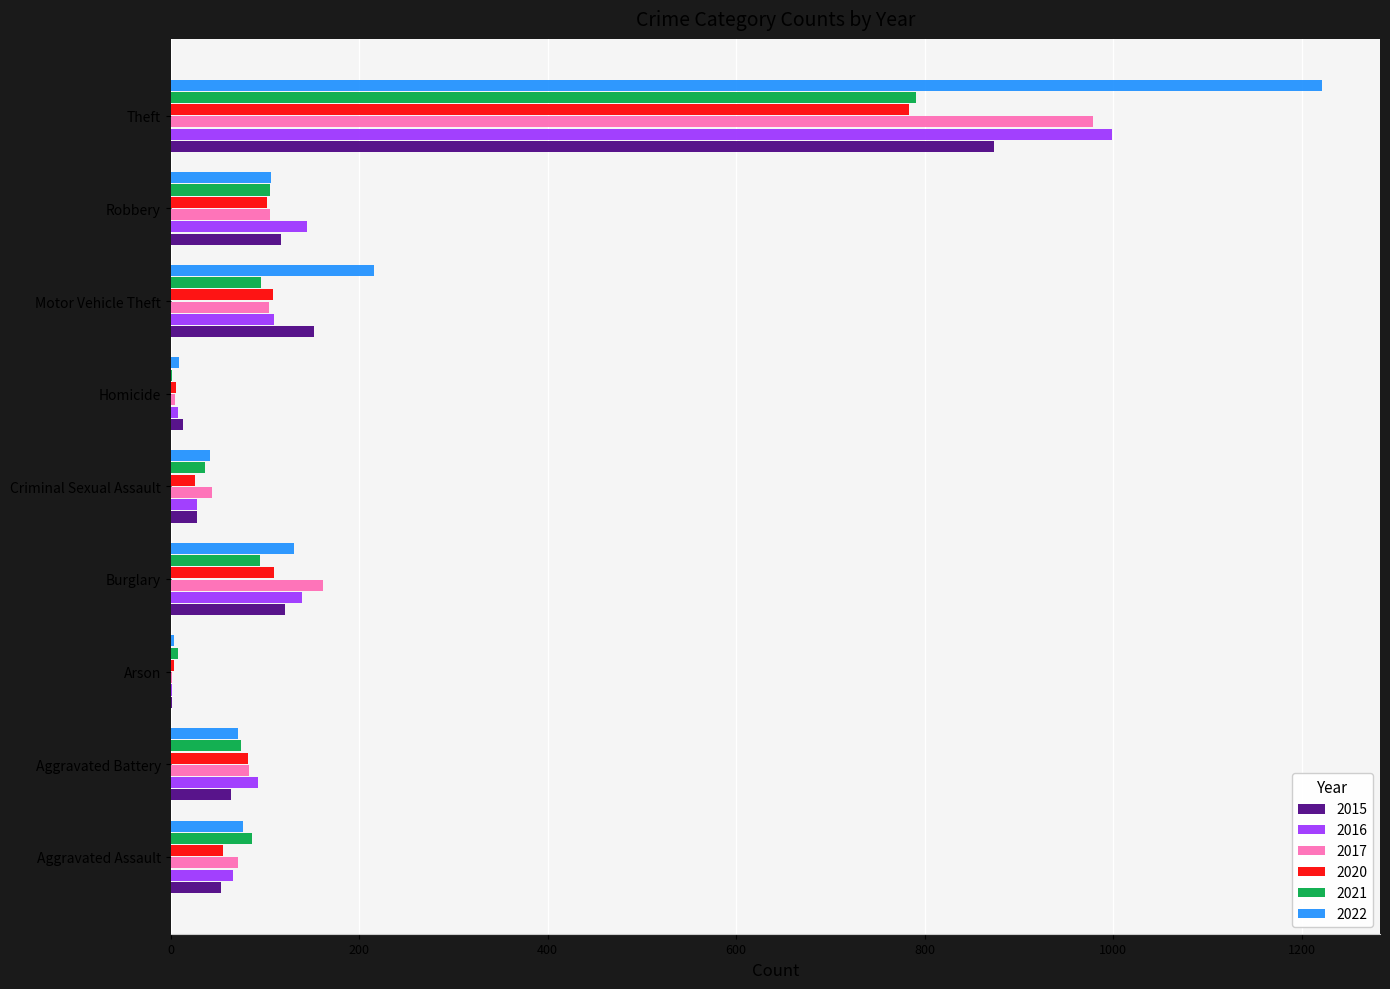

The 2016 series shows 2 at Arson. True or false?

True